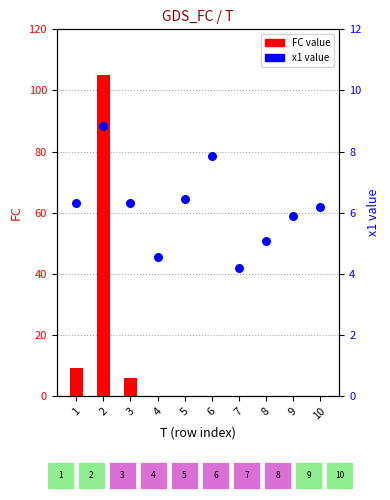

At which category is the sum across all series the highest?

2